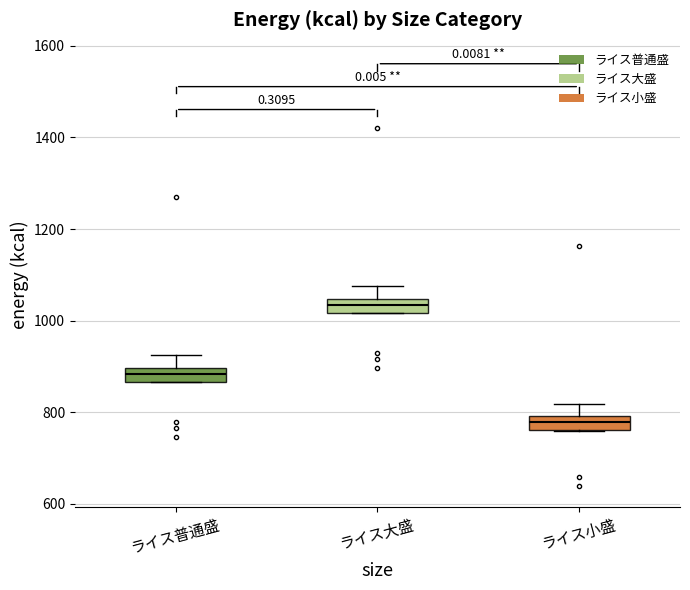

Which box has the highest median line?

ライス大盛